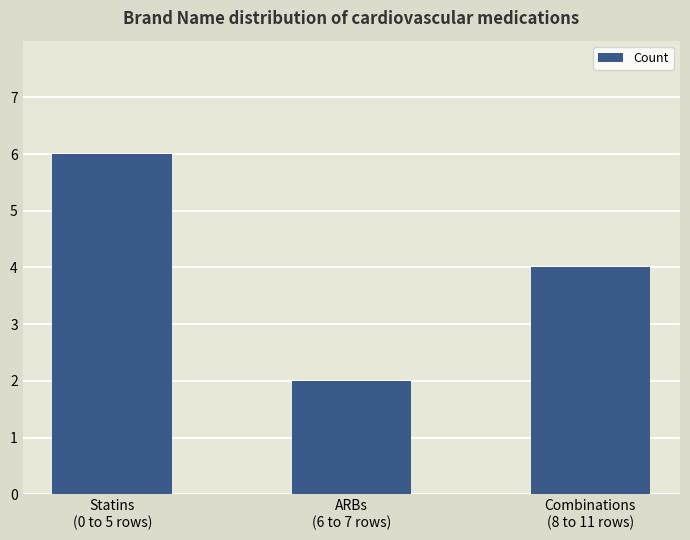

Does the chart contain any negative values?

No